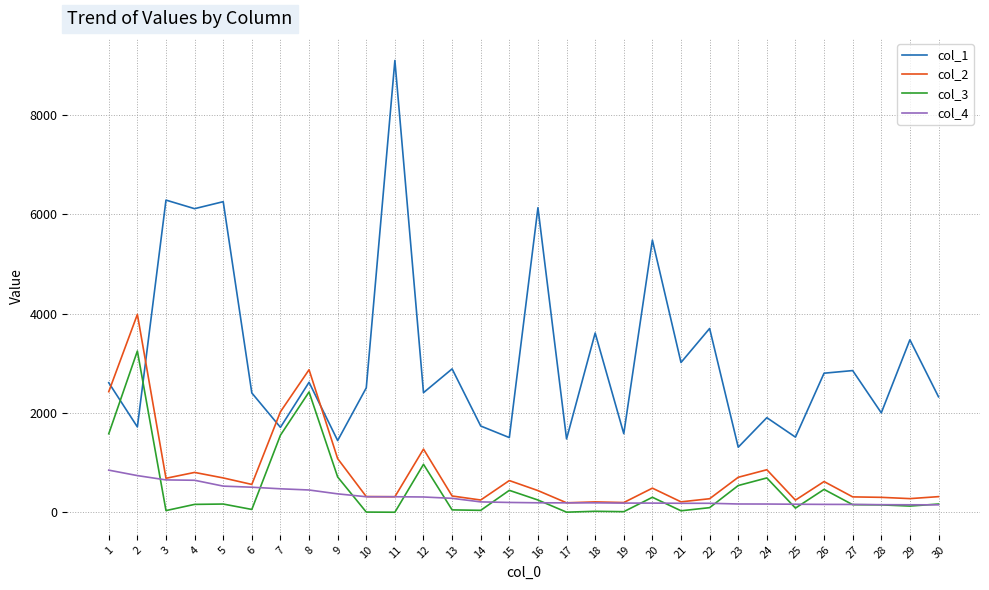

Where does the col_4 series first go above 197?

1